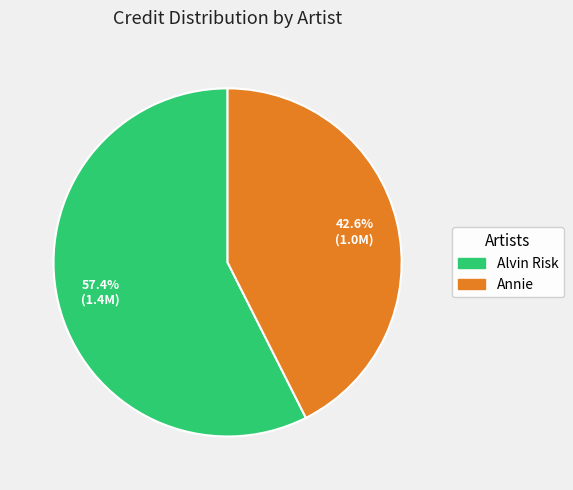

Which category accounts for the majority?

Alvin Risk